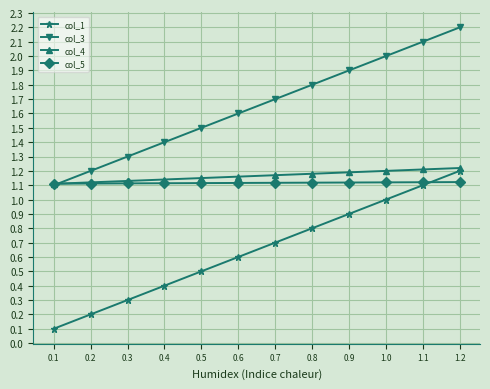

What is the smallest value displayed?

0.1